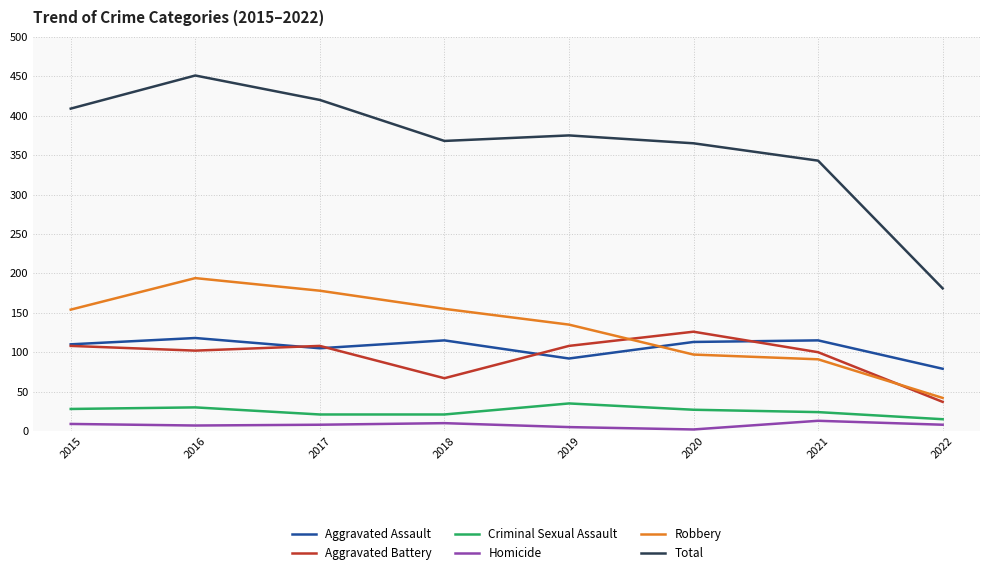

The value of Criminal Sexual Assault at 2020 is 45. True or false?

False